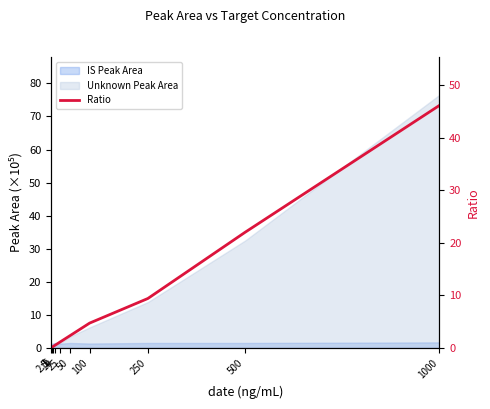

Does the chart display data point markers on the line(s)?

No